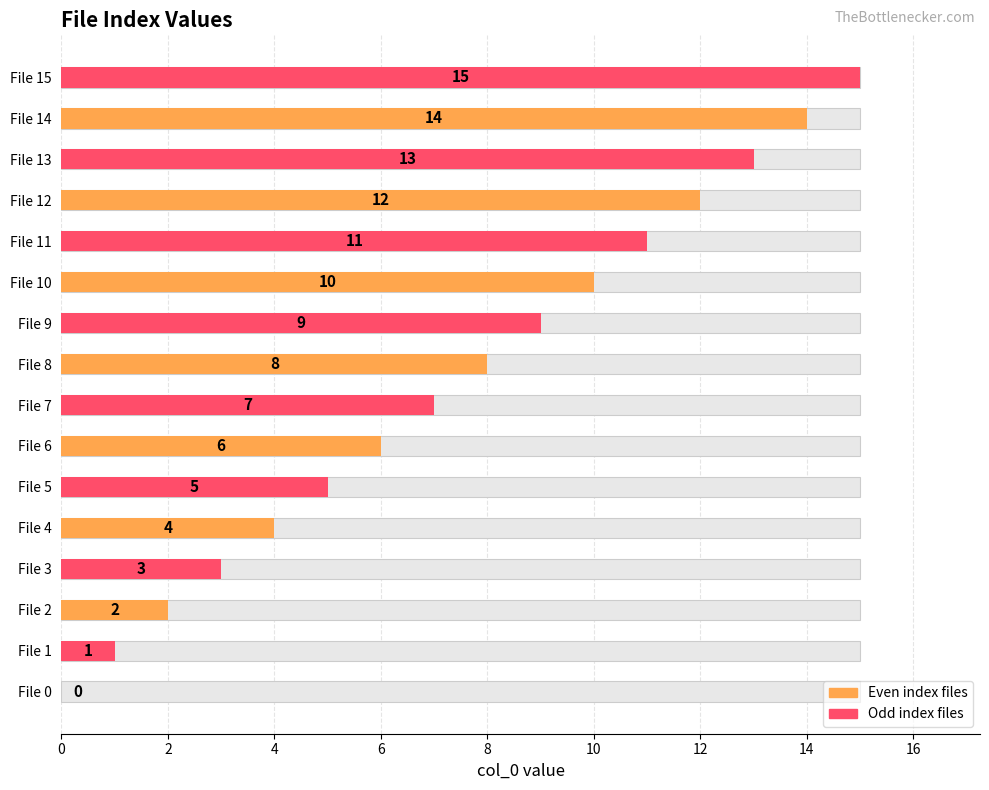

What is the value of the 16th bar from the left?

15